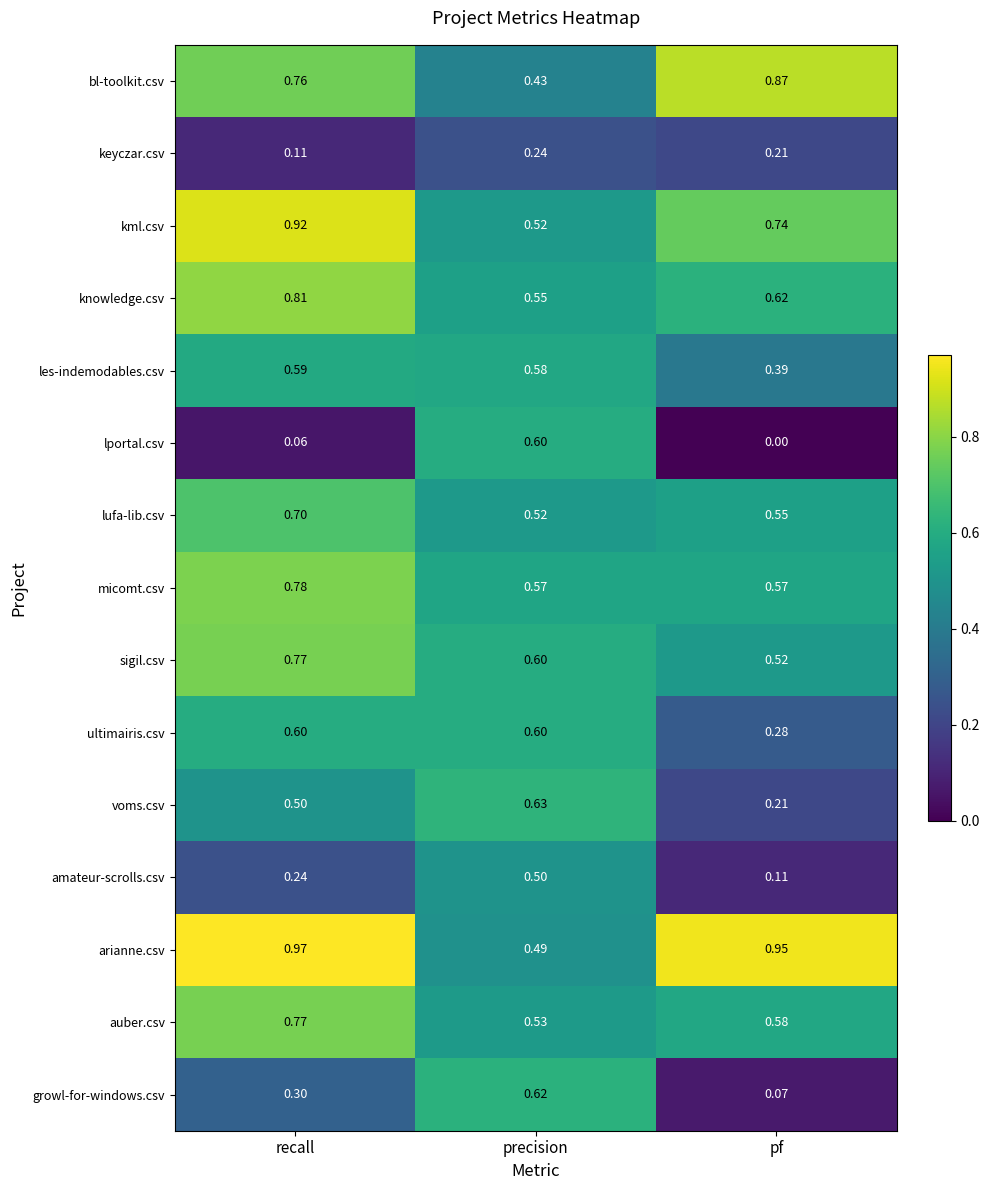

Which category has the lowest value in the kml.csv series?

precision